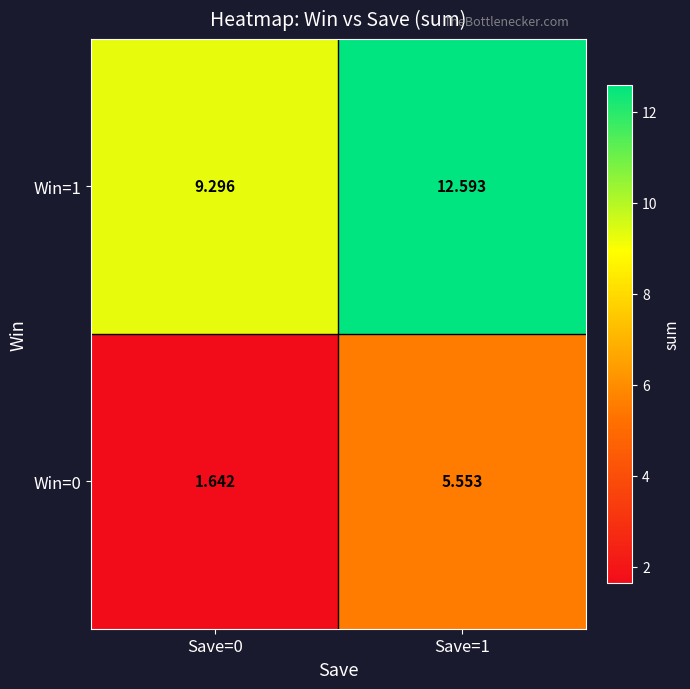

Is the value of Win=1 at Save=1 greater than the value of Win=0 at Save=1?

Yes